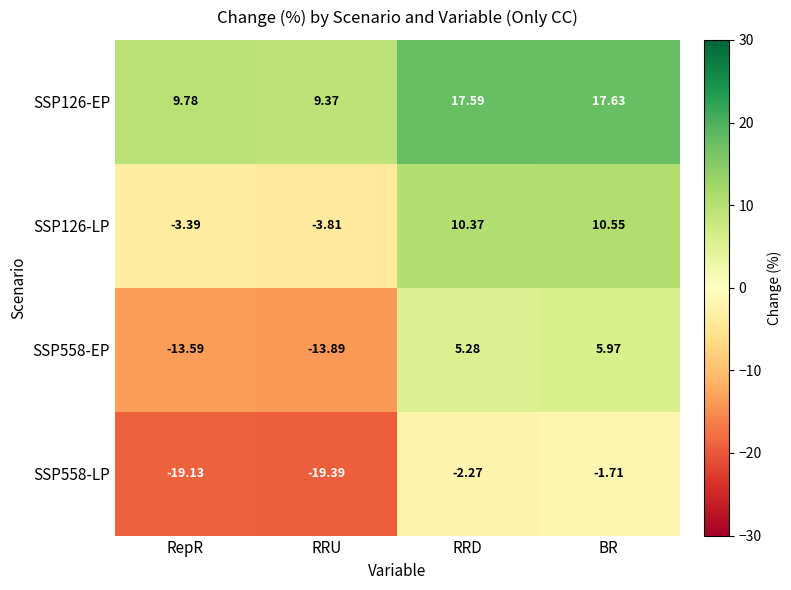

Between RRD and BR, which series saw the biggest shift?

SSP558-EP